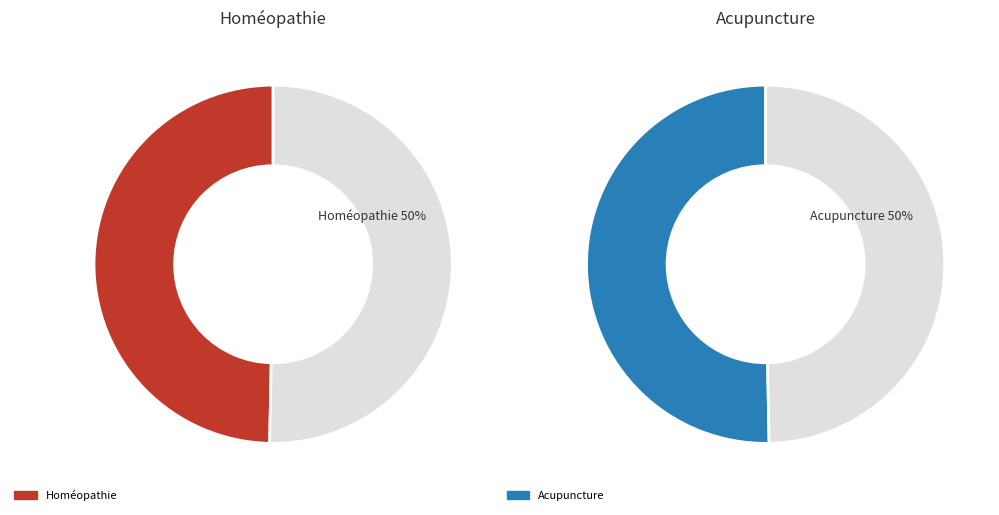

Count the number of slices in the pie.

2